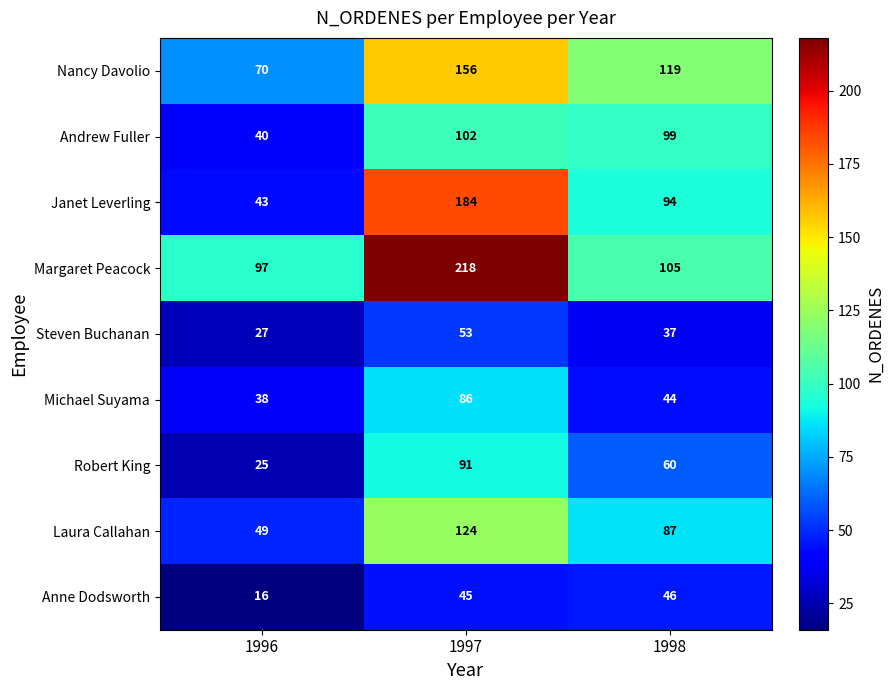

Reading left to right, extract all data points from this chart.

Nancy Davolio: 1996=70	1997=156	1998=119
Andrew Fuller: 1996=40	1997=102	1998=99
Janet Leverling: 1996=43	1997=184	1998=94
Margaret Peacock: 1996=97	1997=218	1998=105
Steven Buchanan: 1996=27	1997=53	1998=37
Michael Suyama: 1996=38	1997=86	1998=44
Robert King: 1996=25	1997=91	1998=60
Laura Callahan: 1996=49	1997=124	1998=87
Anne Dodsworth: 1996=16	1997=45	1998=46